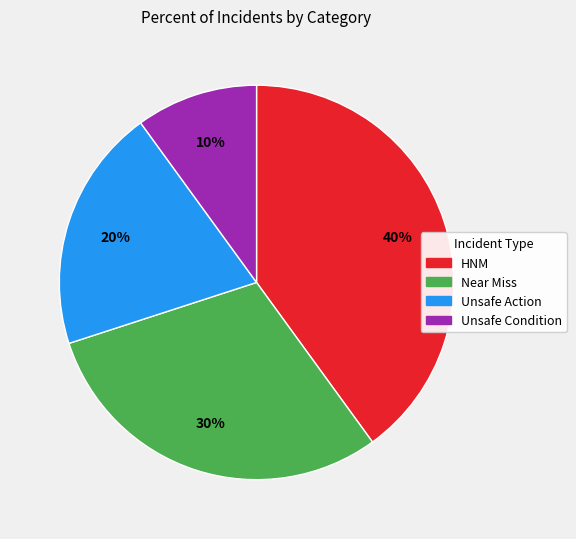

The Near Miss slice represents 41% of the pie. True or false?

False